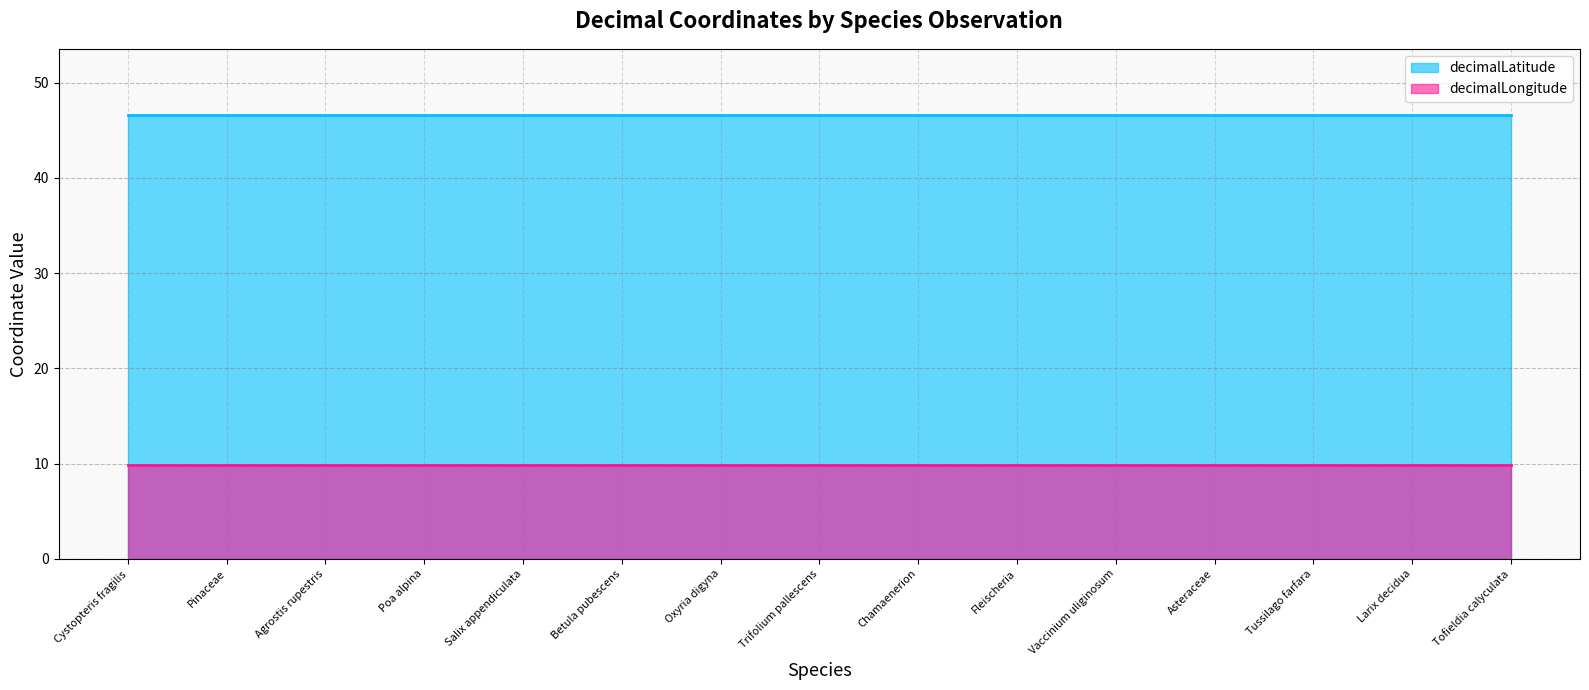

What position from the right is Oxyria digyna?

9